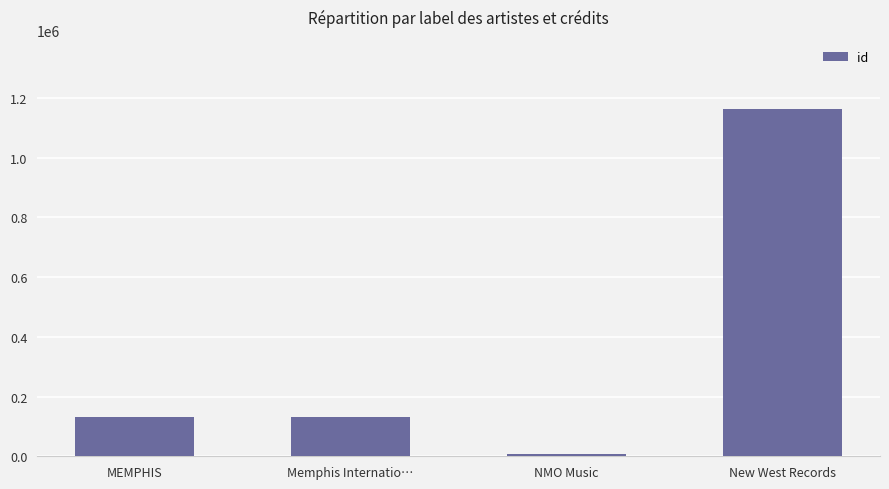

What is the approximate value at NMO Music?

6905